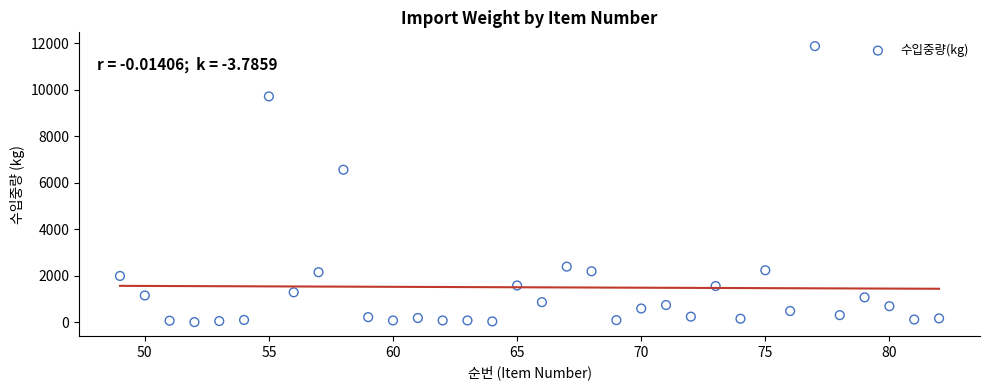

What is the range of X values (max minus min)?

33